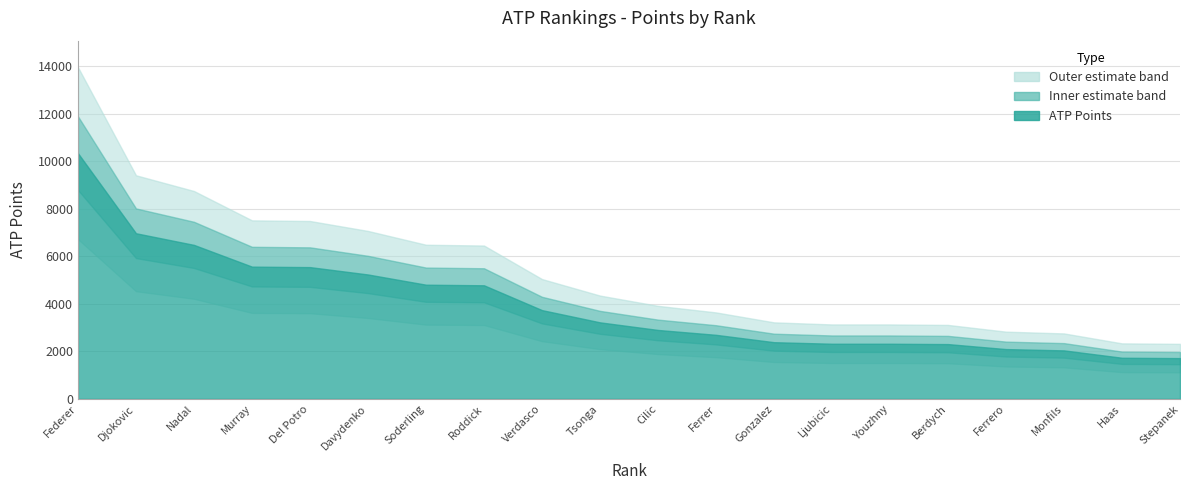

Approximately how many times larger is the value at Ljubicic compared to Verdasco?

0.6